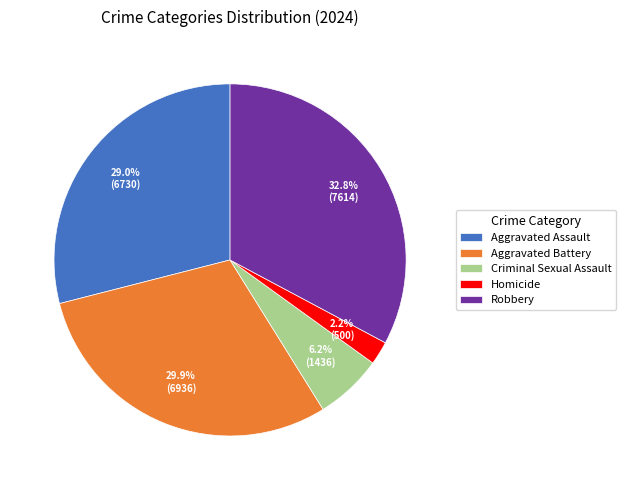

Count the number of slices in the pie.

5